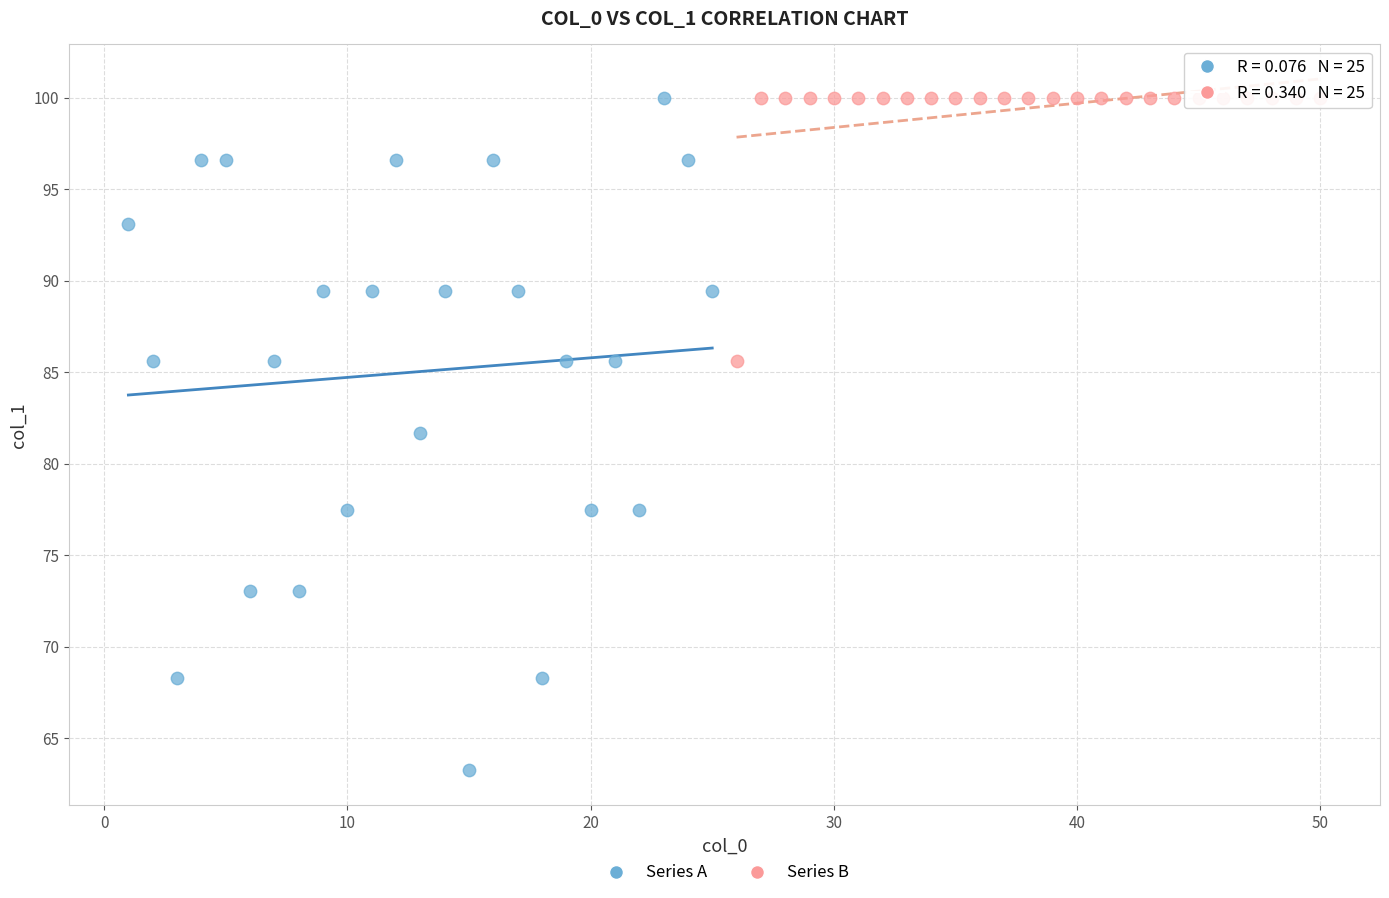

Which series has the widest spread of Y values?

Series A